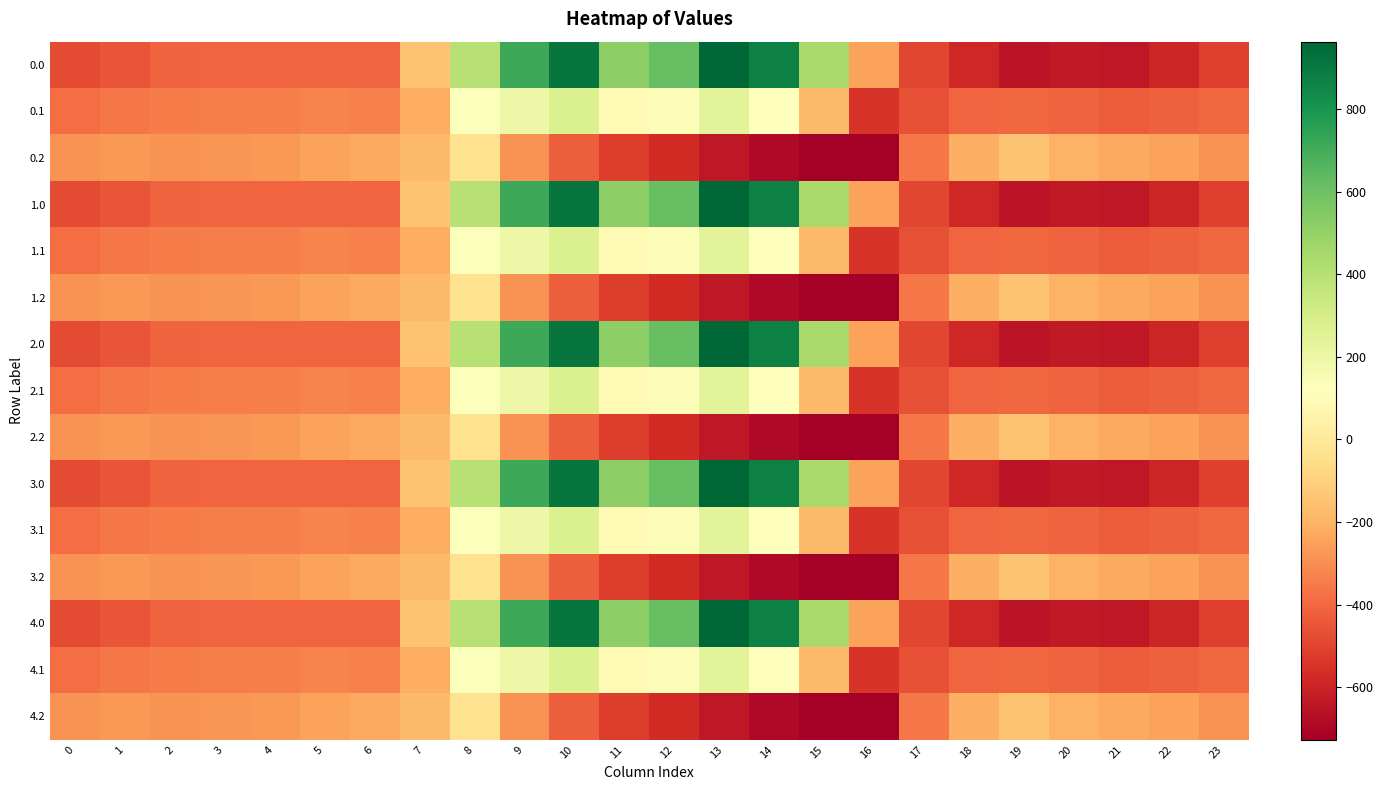

How many distinct data groups are displayed?

15